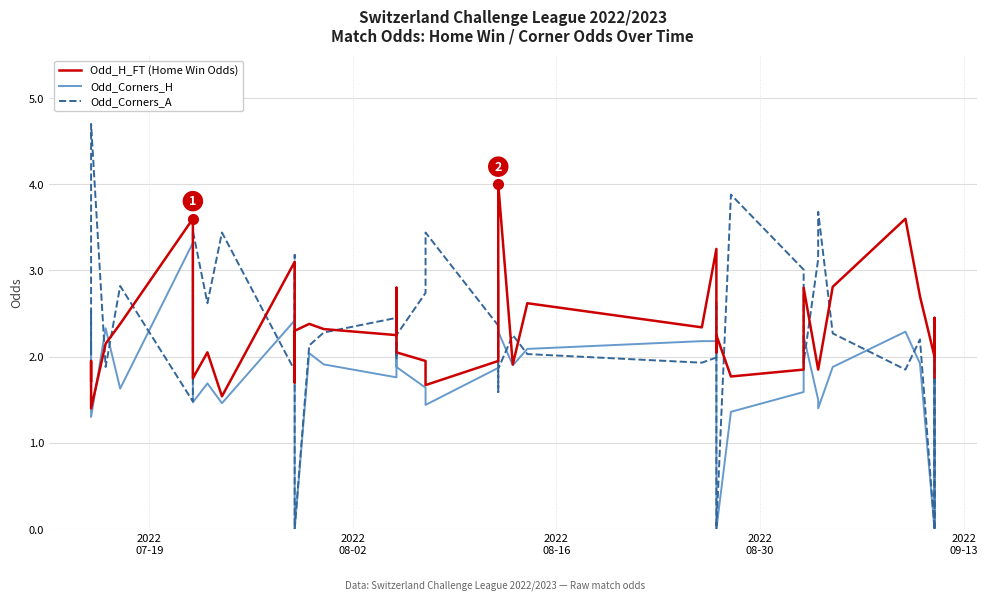

How many lines are shown in the chart?

3